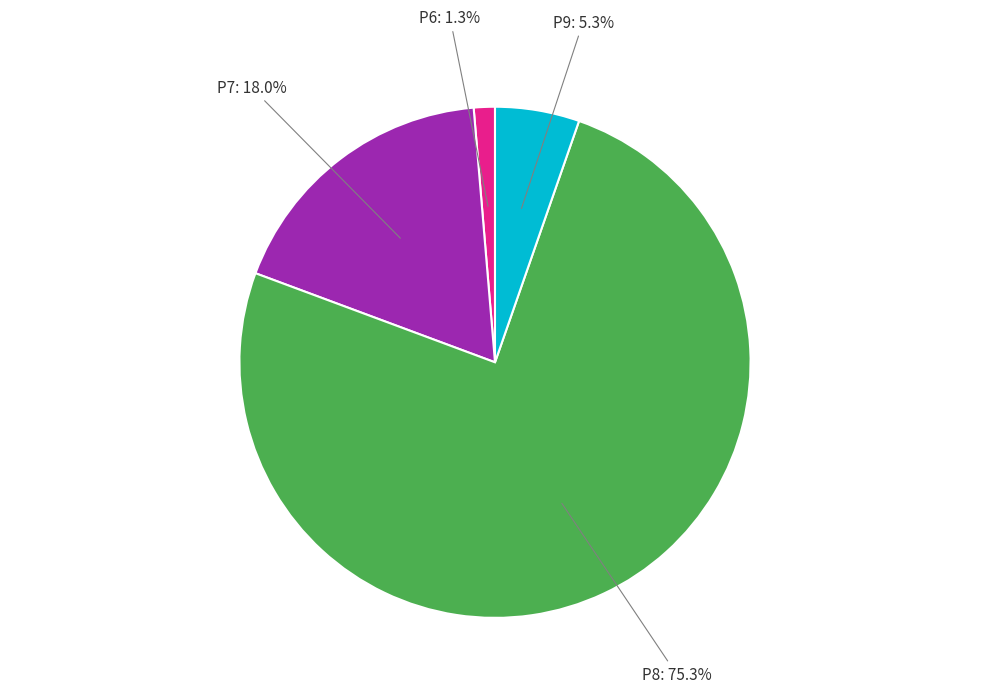

Is there any slice that represents more than half of the pie?

Yes